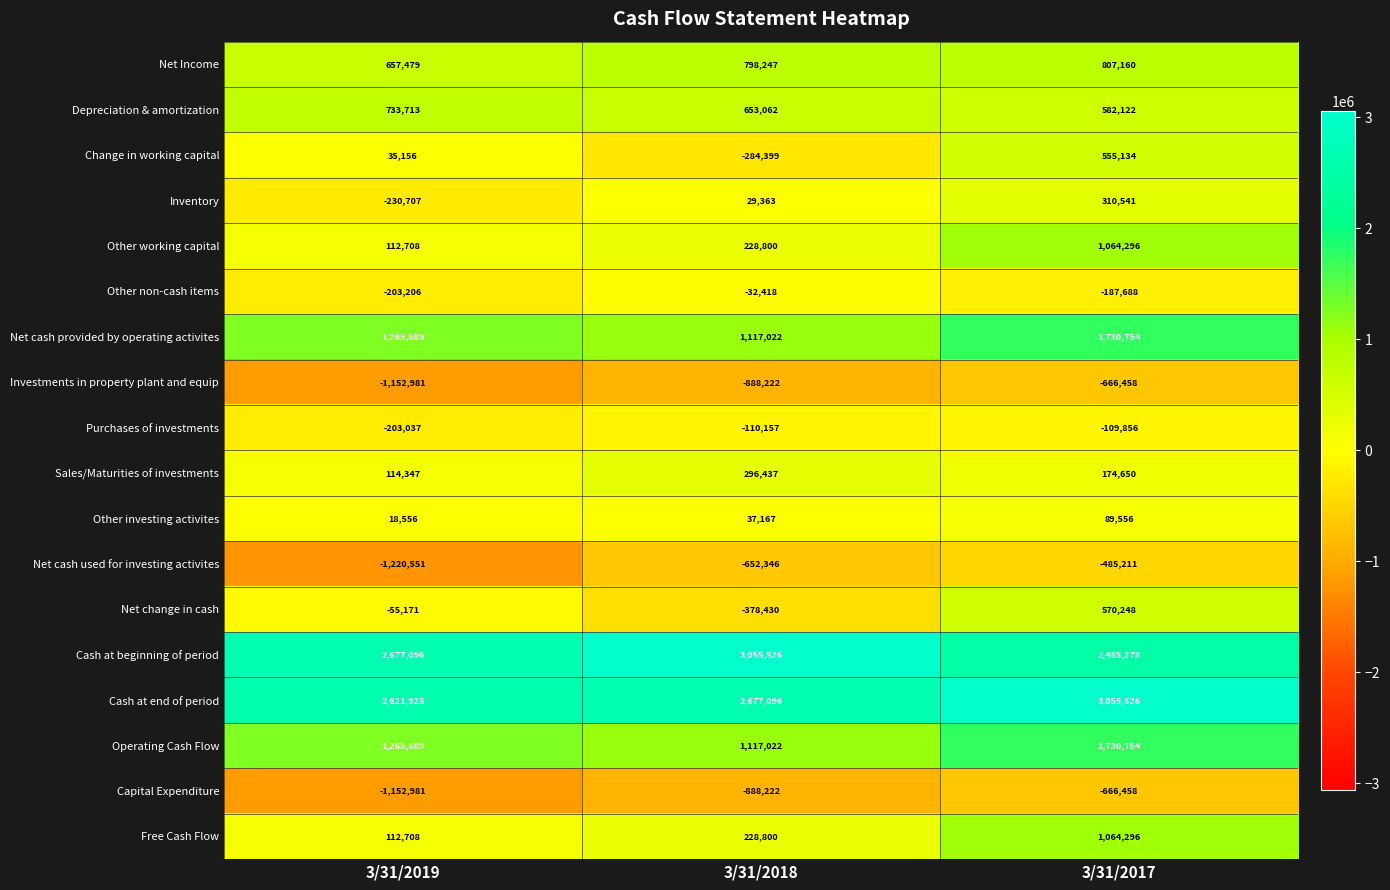

What is the sum of the Investments in property plant and equip values at 3/31/2018 and 3/31/2019?

-2041203